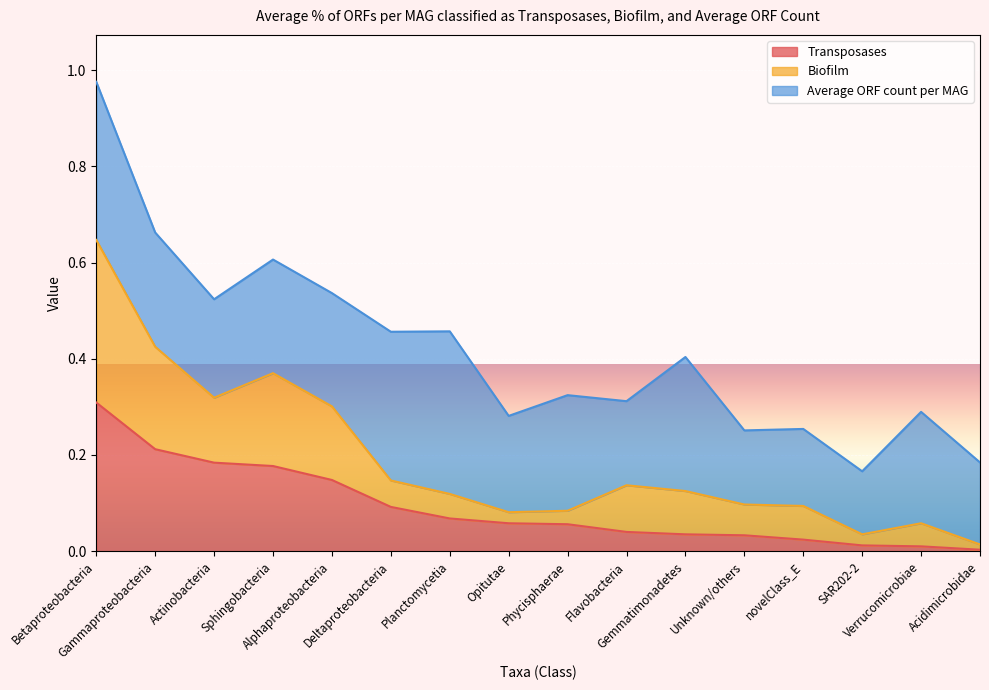

What is the value of the Biofilm point at the 5th from the left?

0.3